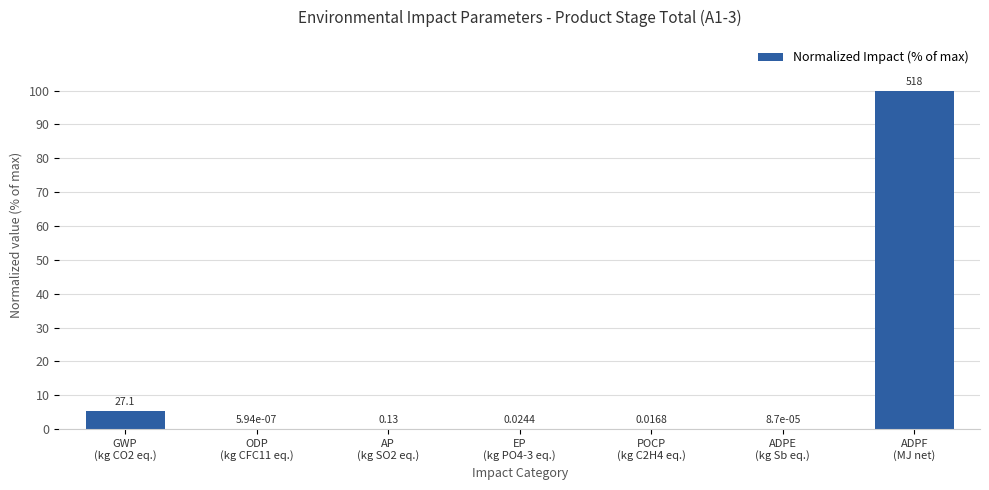

What is the sum of all values?

105.3